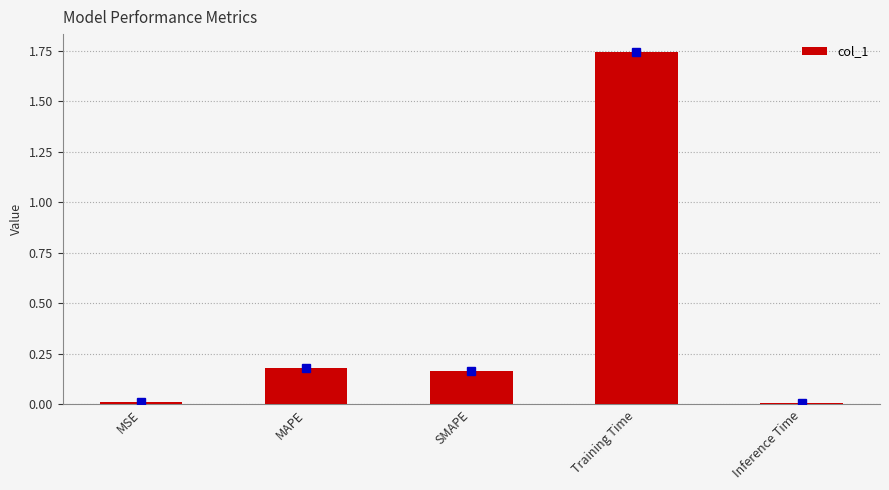

What is the label of the 3rd bar from the left?

SMAPE